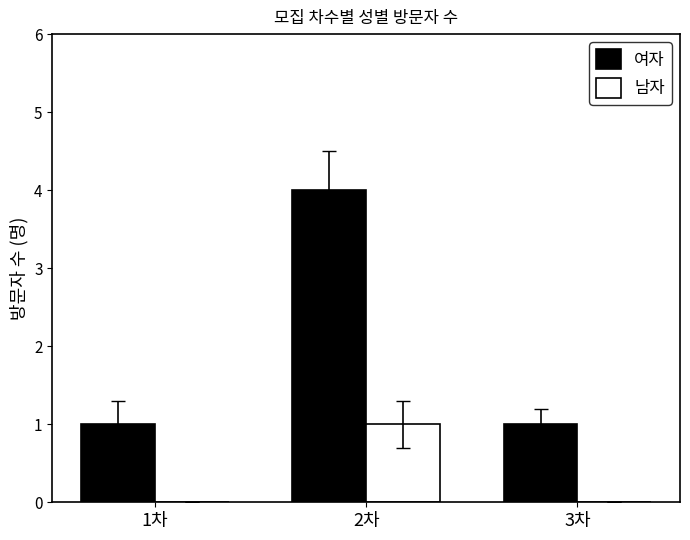

At which category is the sum across all series the highest?

2차